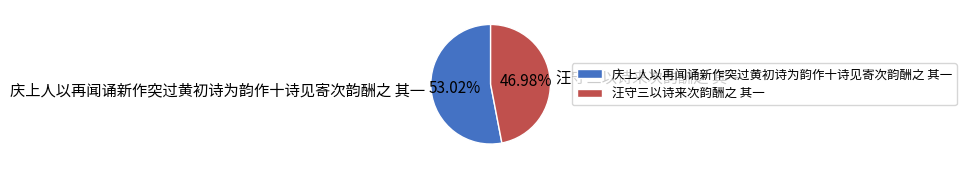

What portion of the pie excludes 汪守三以诗来次韵酬之 其一?

53.0%